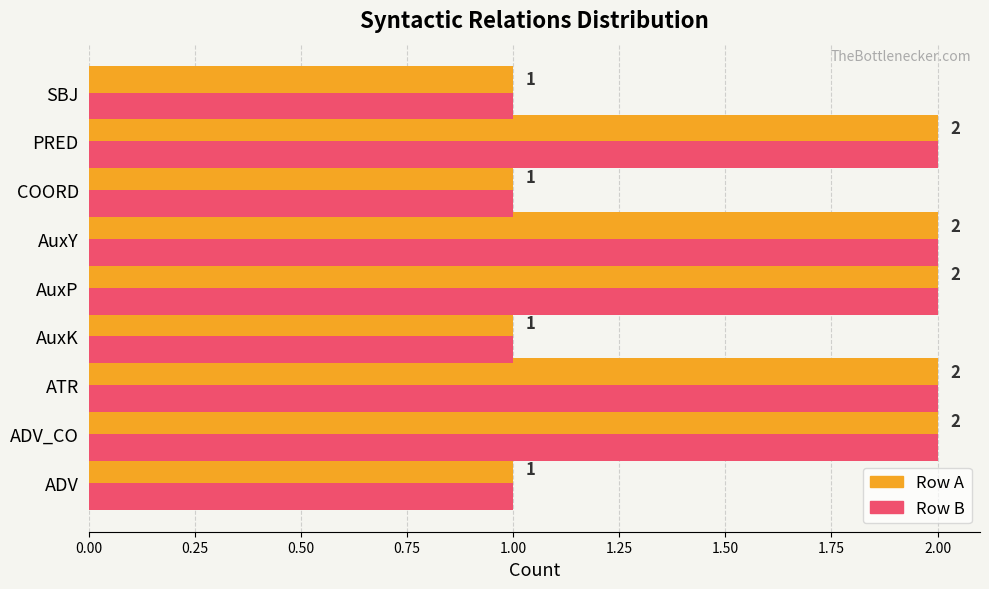

What is the total value across all series at ADV_CO?

4